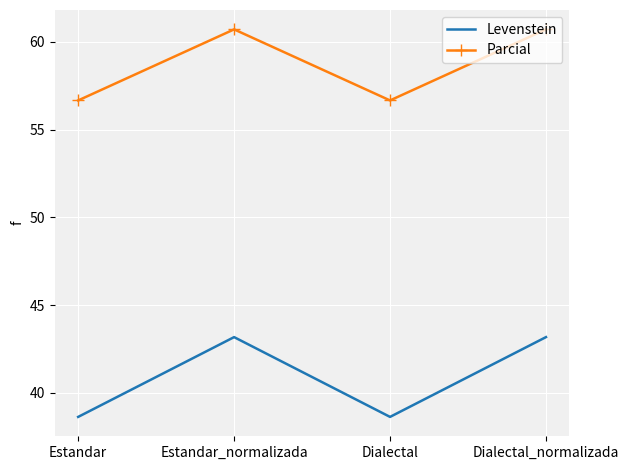

The value of Parcial at Dialectal_normalizada is 60.7. True or false?

True